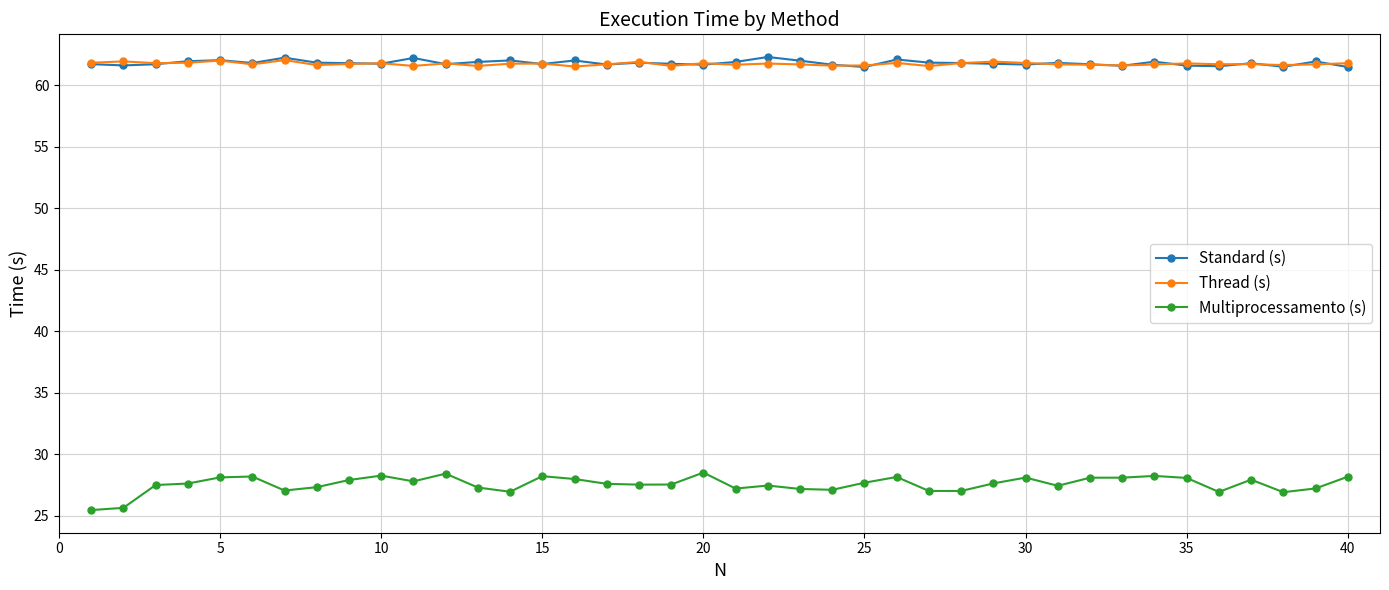

How many data points does each series have?

40